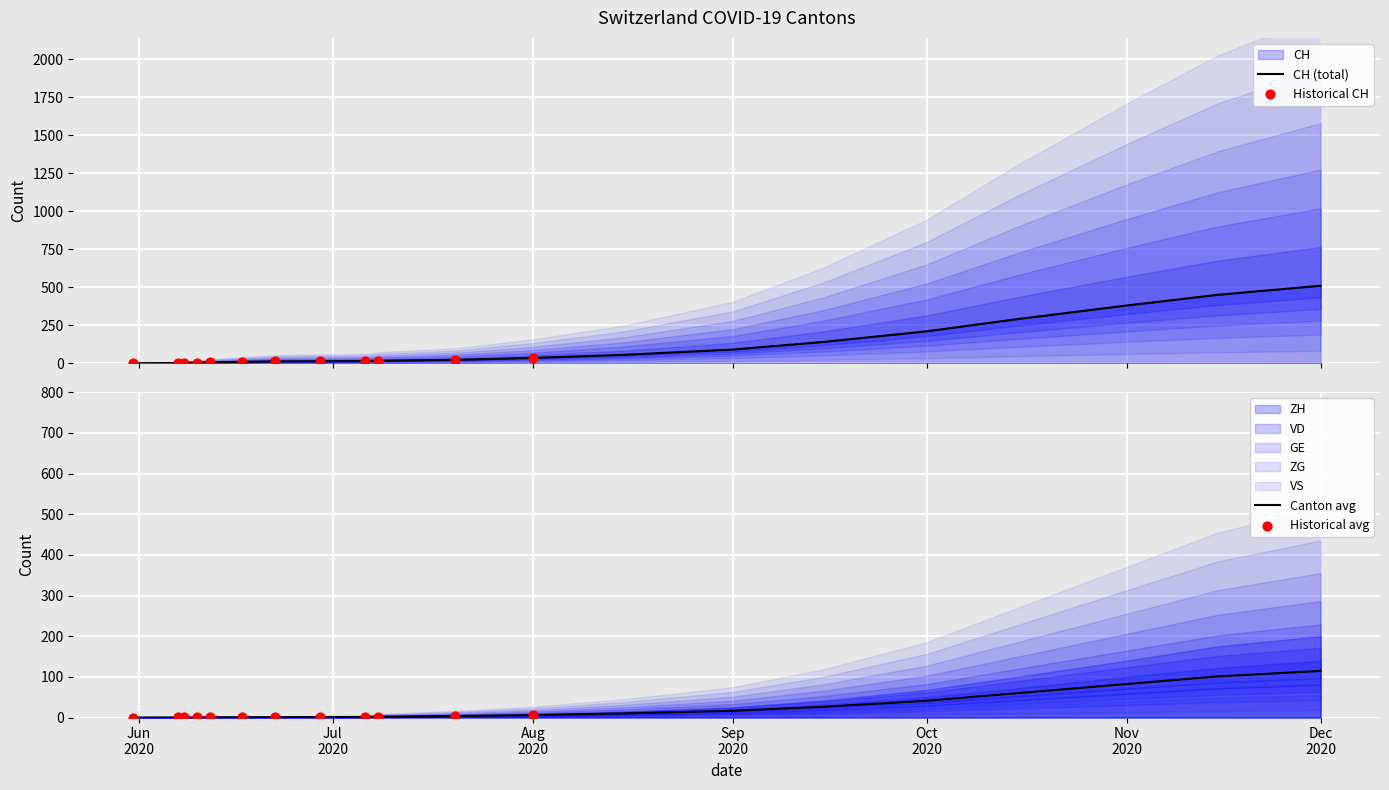

What is the total value across all series at 2020-12-01?

1083